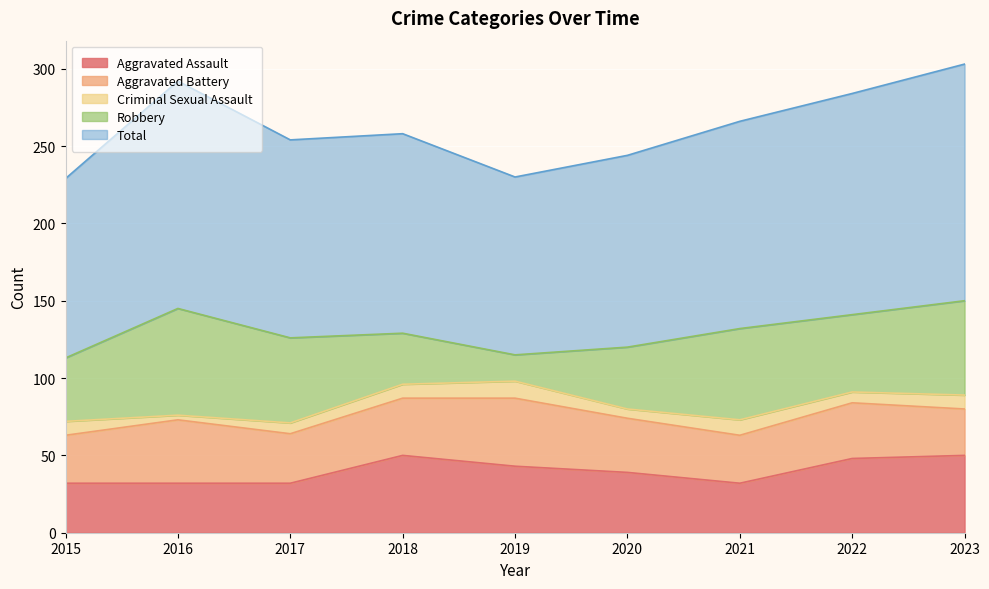

Is it true that Aggravated Battery equals 31 at 2015?

True